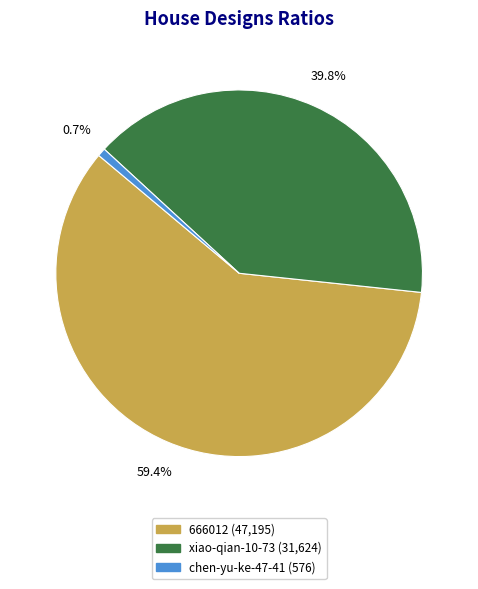

How many slices are in this pie chart?

3